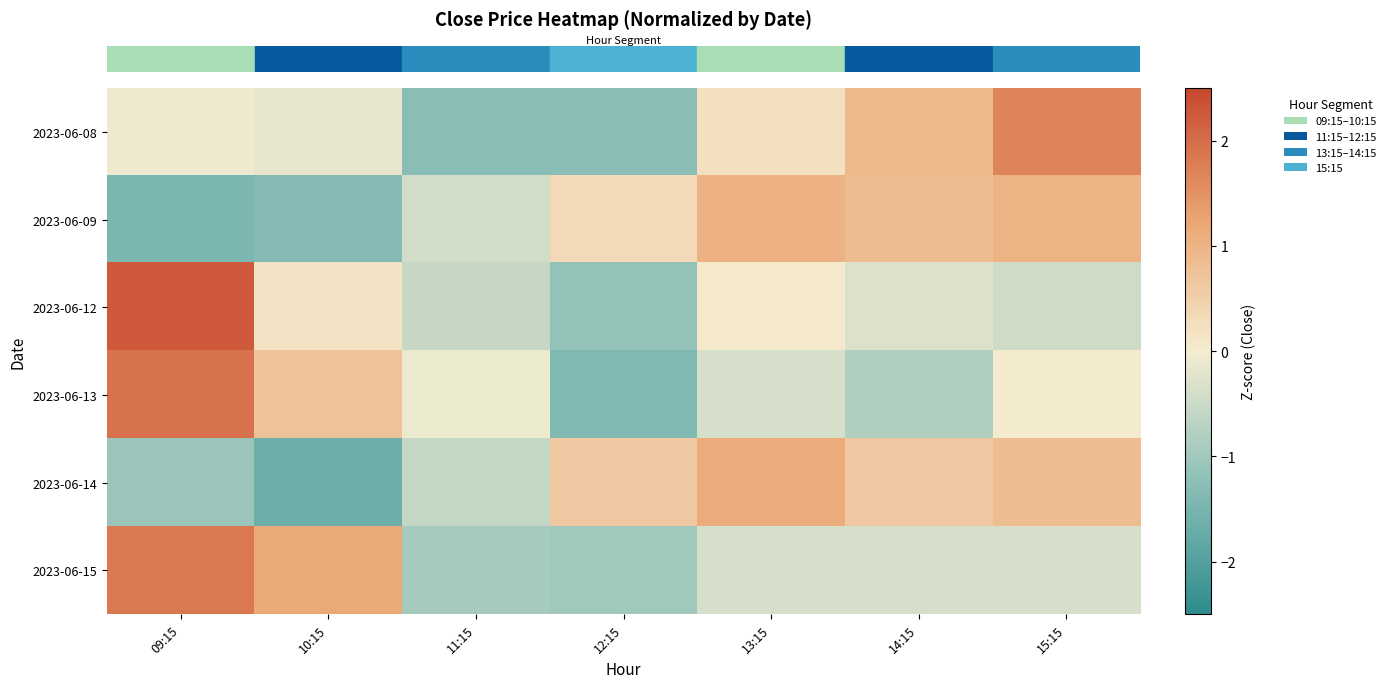

What is the minimum value shown in the chart?

-1.6